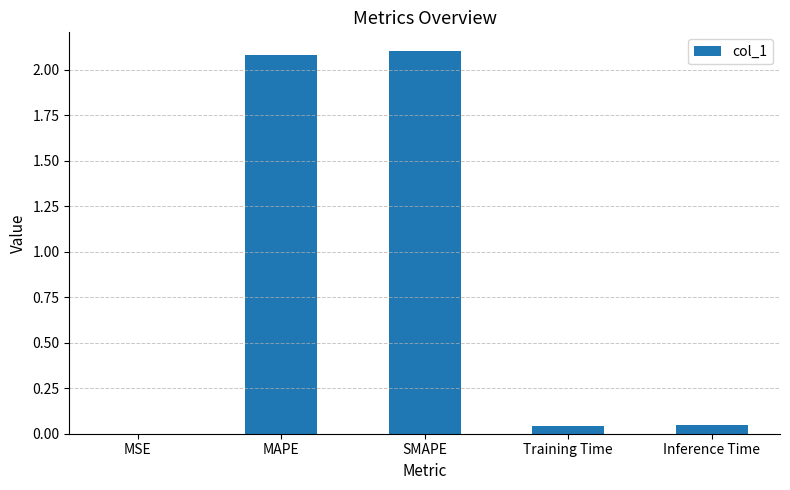

What is the maximum value shown in the chart?

2.1